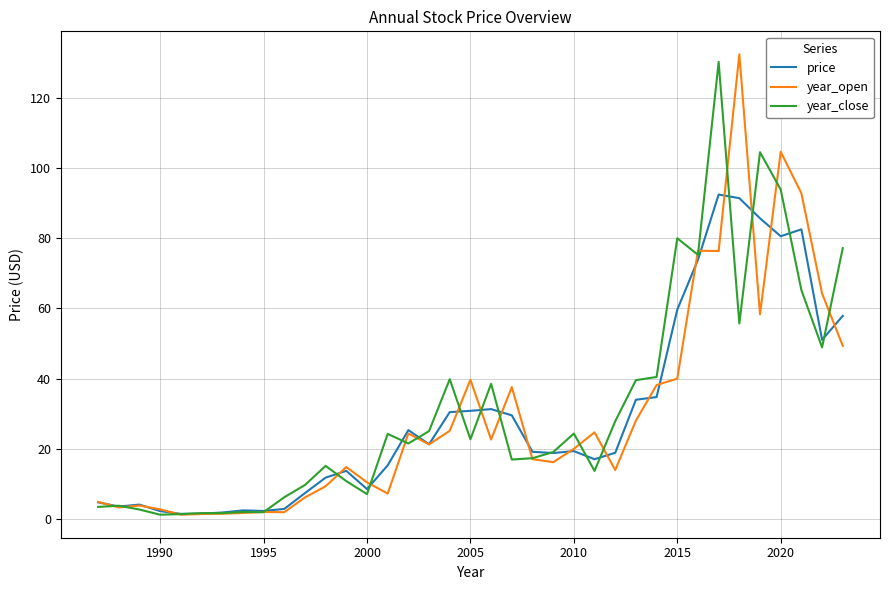

What is the greatest value displayed?

132.4